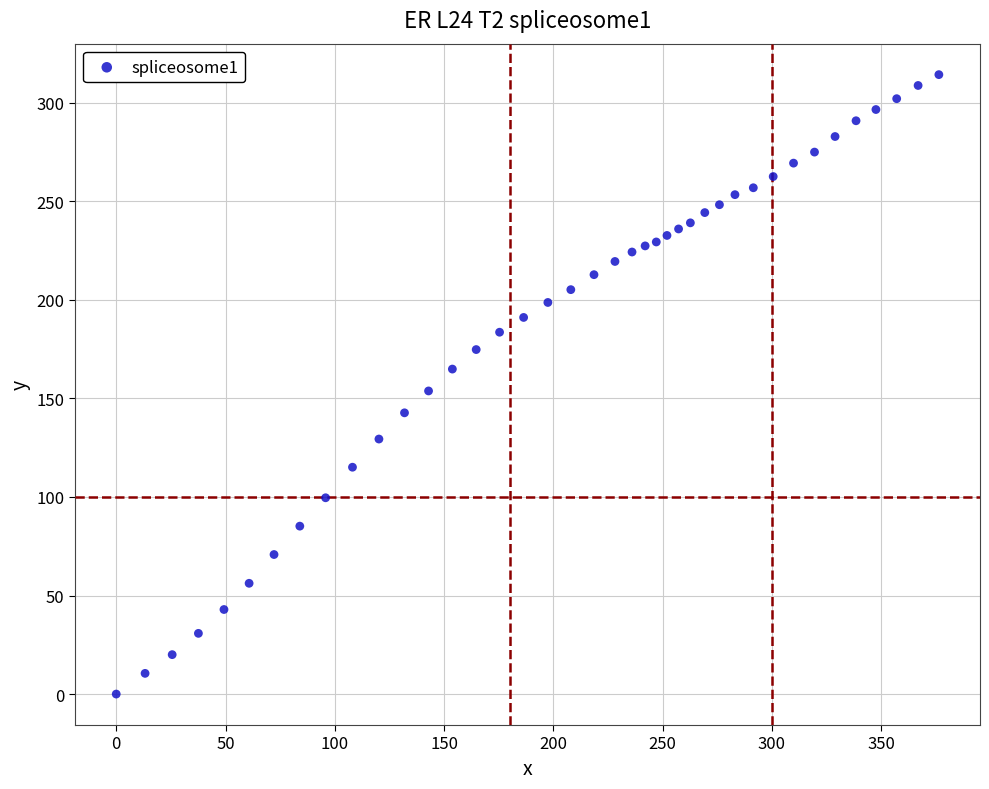

What is the range of X values (max minus min)?

376.4